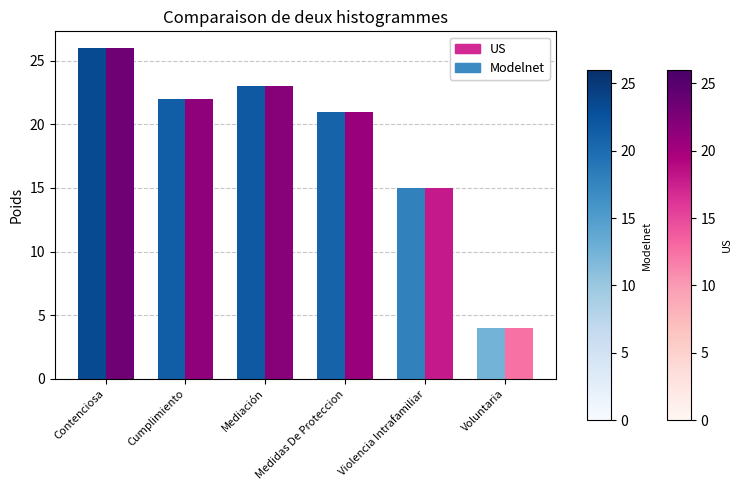

Rank the categories by US value from lowest to highest.

Voluntaria, Violencia Intrafamiliar, Medidas De Proteccion, Cumplimiento, Mediación, Contenciosa